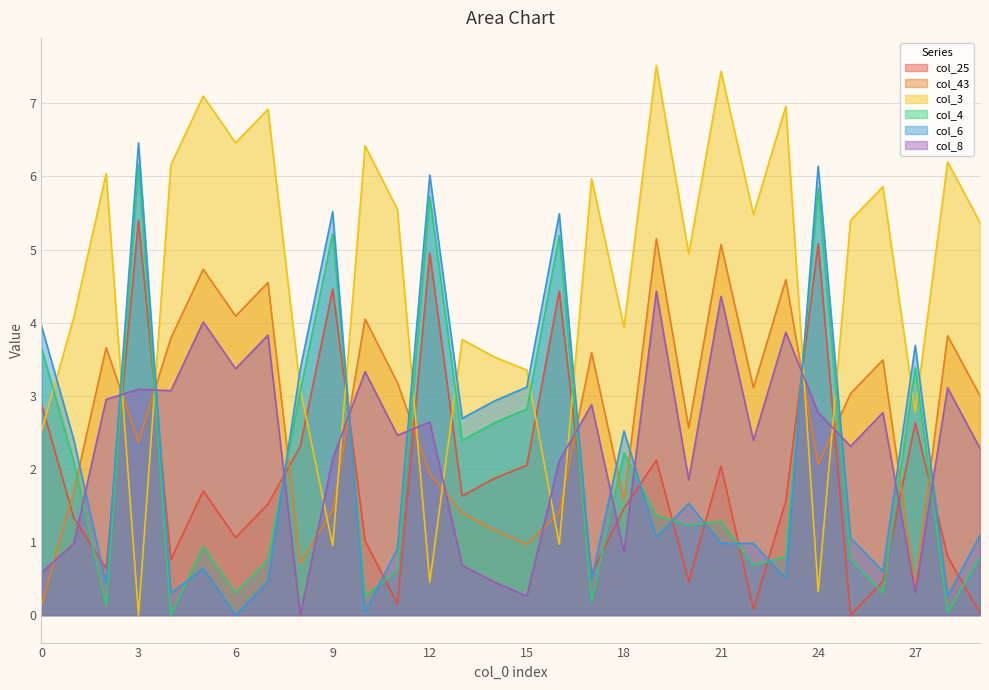

How many lines are shown in the chart?

6